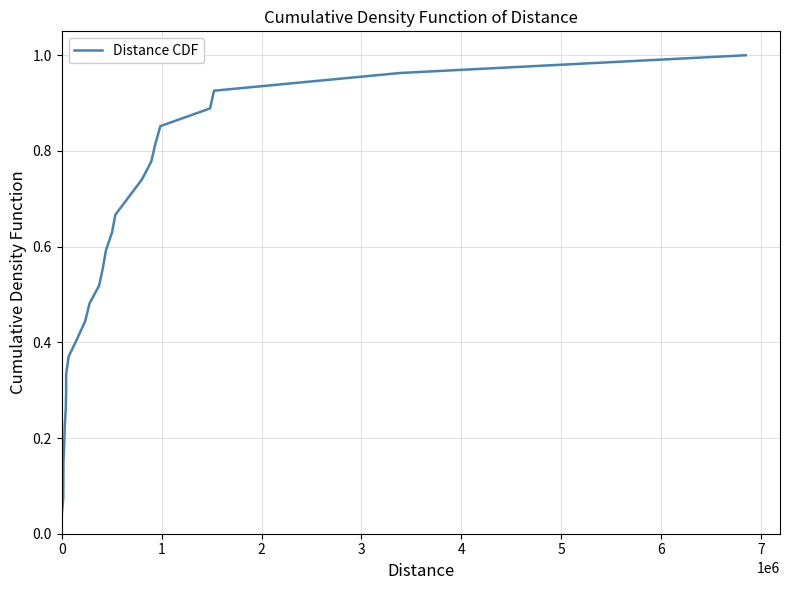

True or false: the data has more than 2 interior local peaks.

False